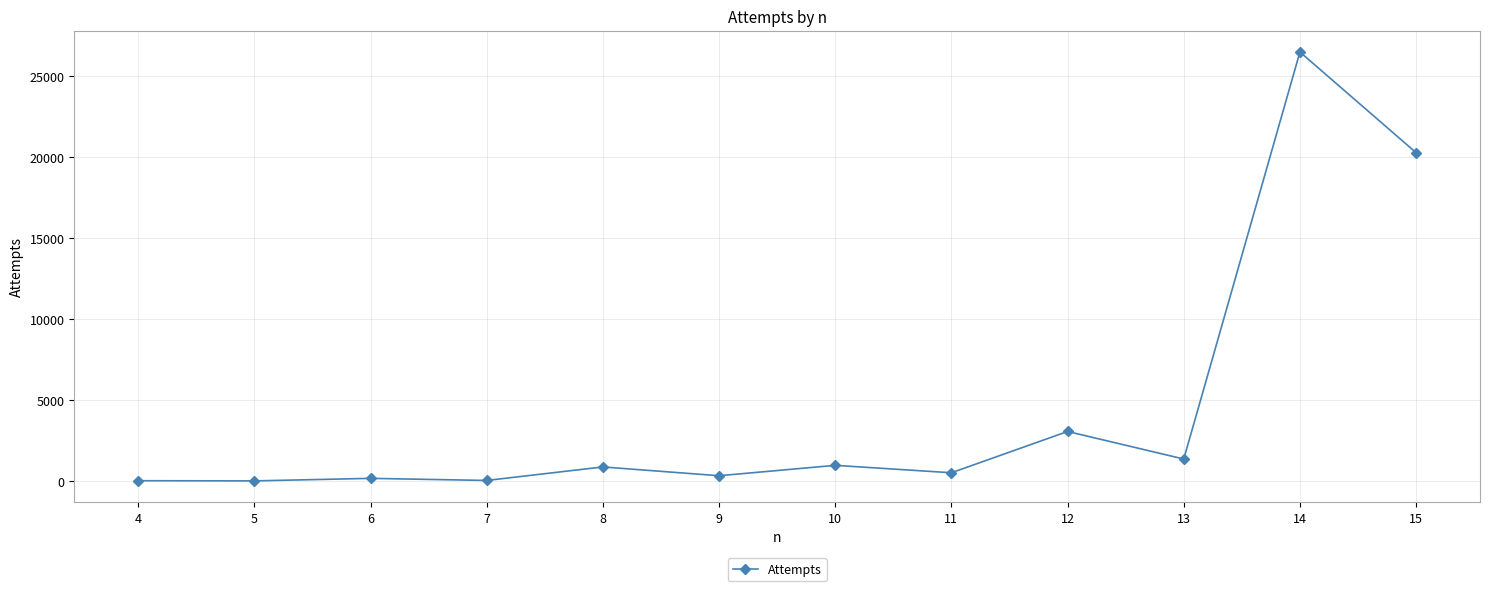

The value at 12 is 3066. True or false?

True